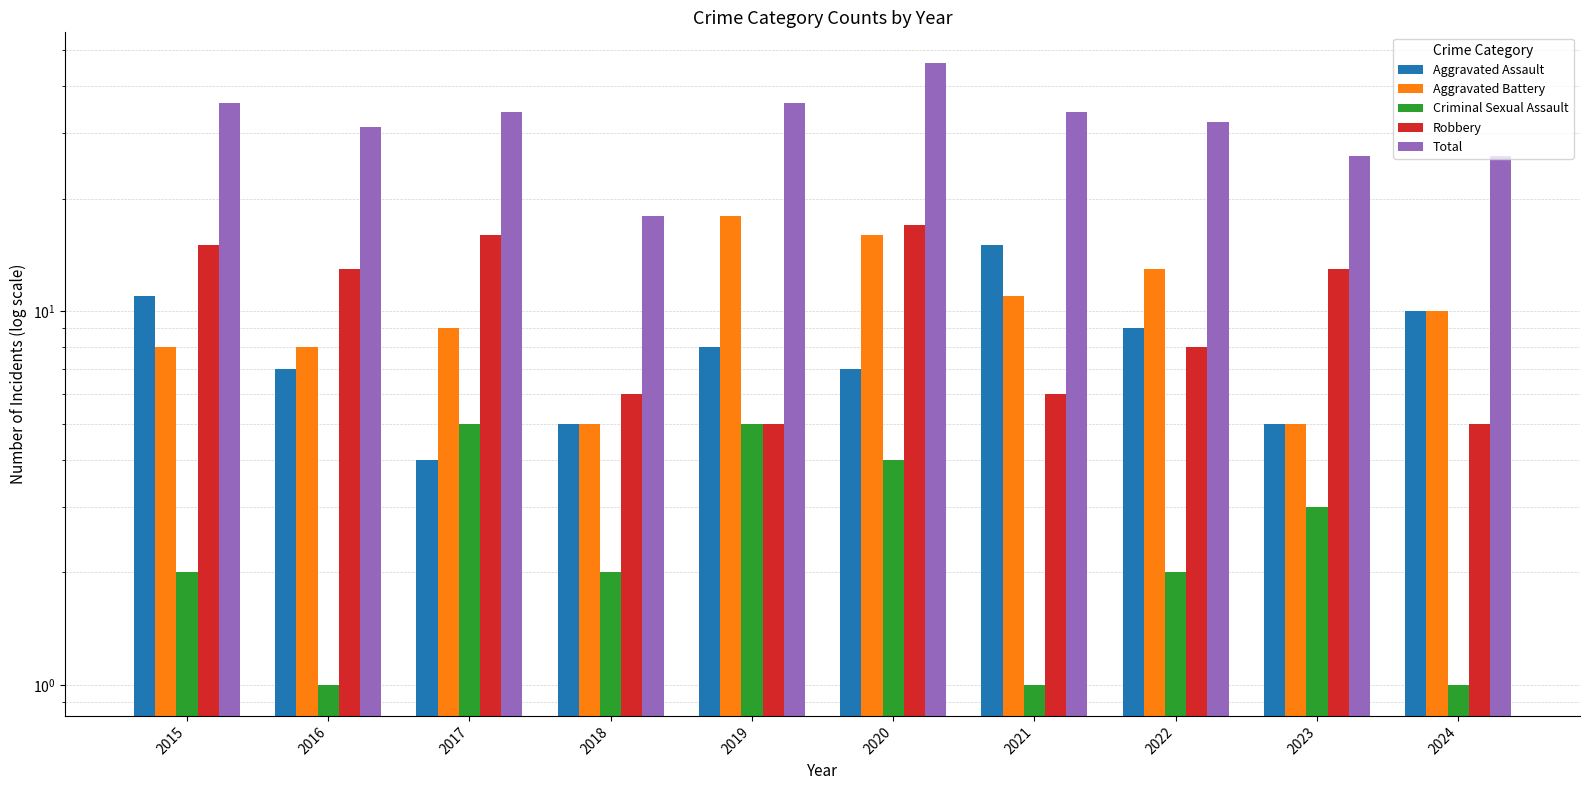

What is the value of the Robbery bar at the 5th from the left?

5